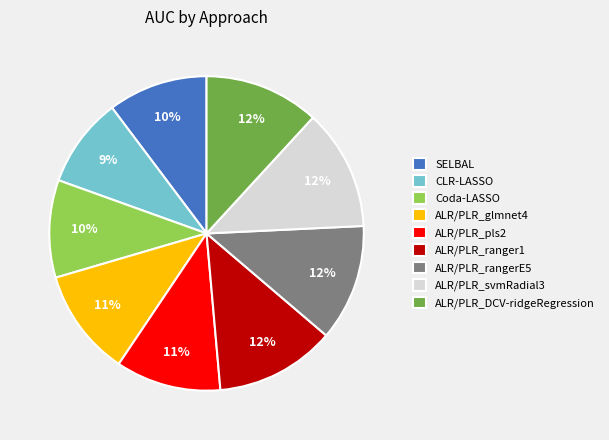

True or false: Coda-LASSO accounts for 21% of the total.

False